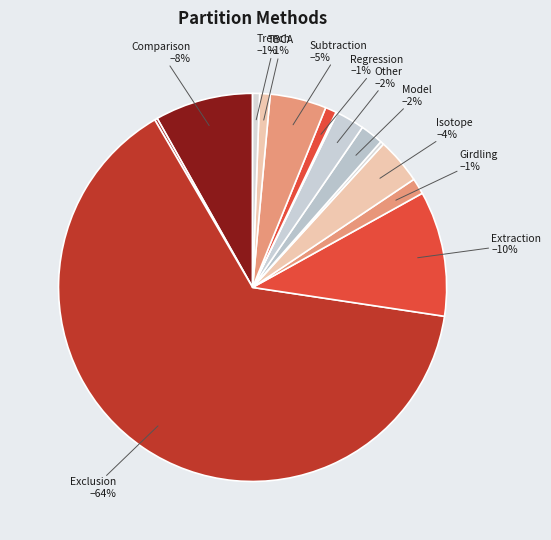

What is the largest slice in the pie chart?

Exclusion